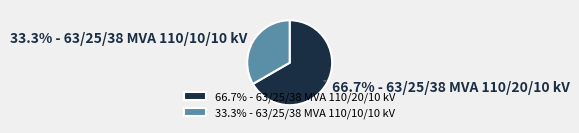

How many segments does this pie chart have?

2